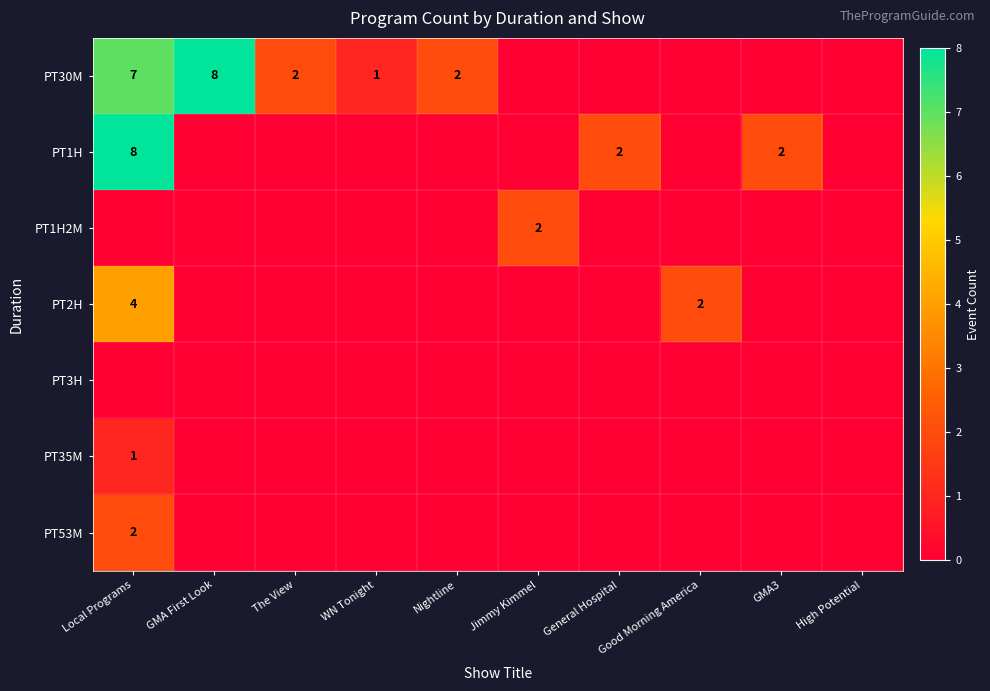

Is it true that PT2H equals 2 at Good Morning America?

True